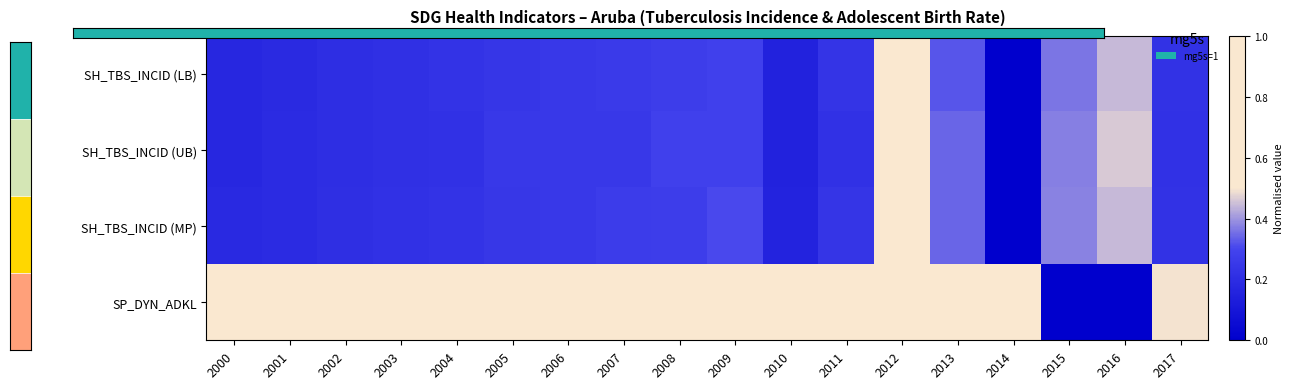

The SH_TBS_INCID (UB) series shows 0.4 at 2012. True or false?

False